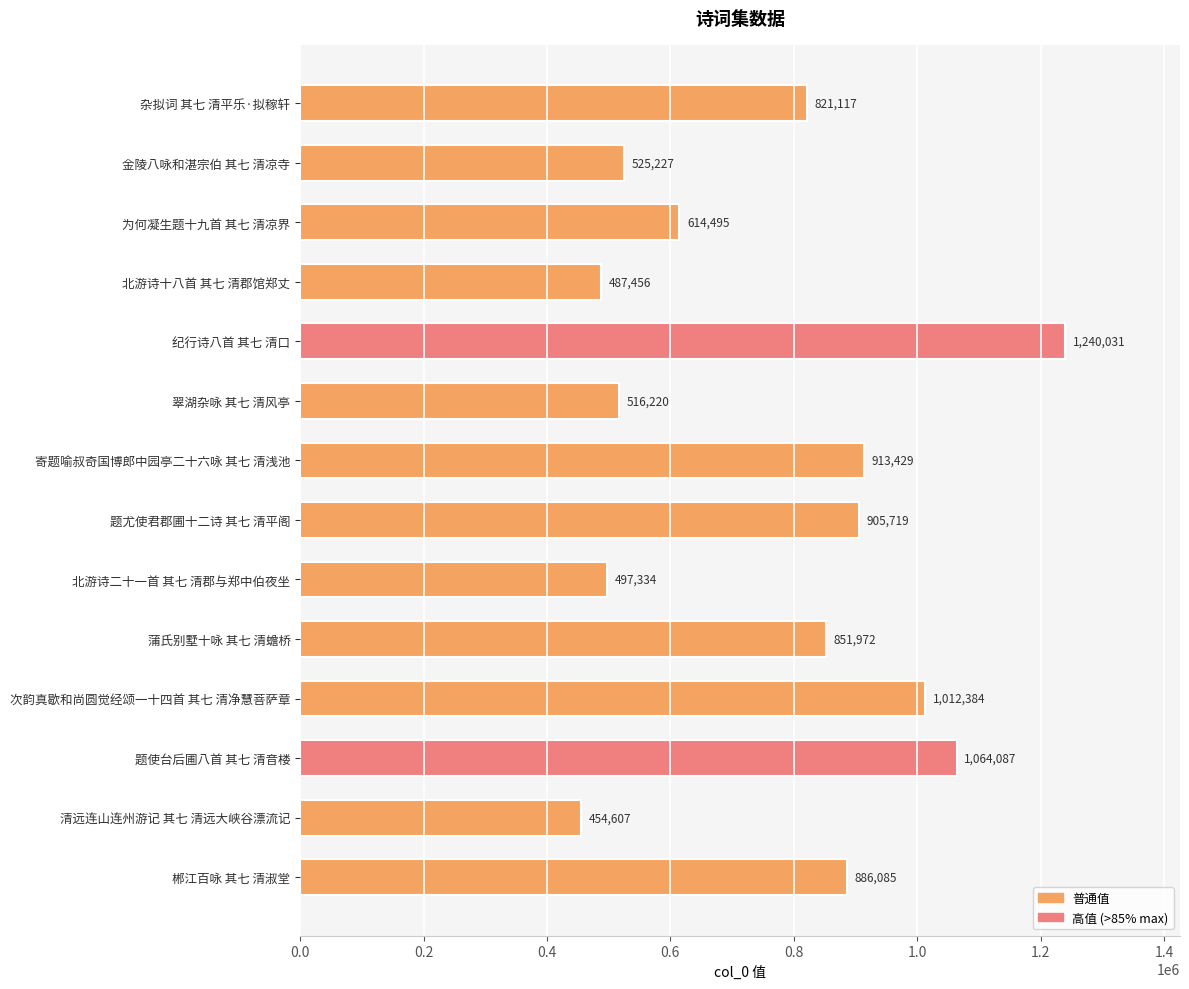

List the labels in order of value, largest first.

纪行诗八首 其七 清口, 题使台后圃八首 其七 清音楼, 次韵真歇和尚圆觉经颂一十四首 其七 清净慧菩萨章, 寄题喻叔奇国博郎中园亭二十六咏 其七 清浅池, 题尤使君郡圃十二诗 其七 清平阁, 郴江百咏 其七 清淑堂, 蒲氏别墅十咏 其七 清蟾桥, 杂拟词 其七 清平乐·拟稼轩, 为何凝生题十九首 其七 清凉界, 金陵八咏和湛宗伯 其七 清凉寺, 翠湖杂咏 其七 清风亭, 北游诗二十一首 其七 清郡与郑中伯夜坐, 北游诗十八首 其七 清郡馆郑丈, 清远连山连州游记 其七 清远大峡谷漂流记